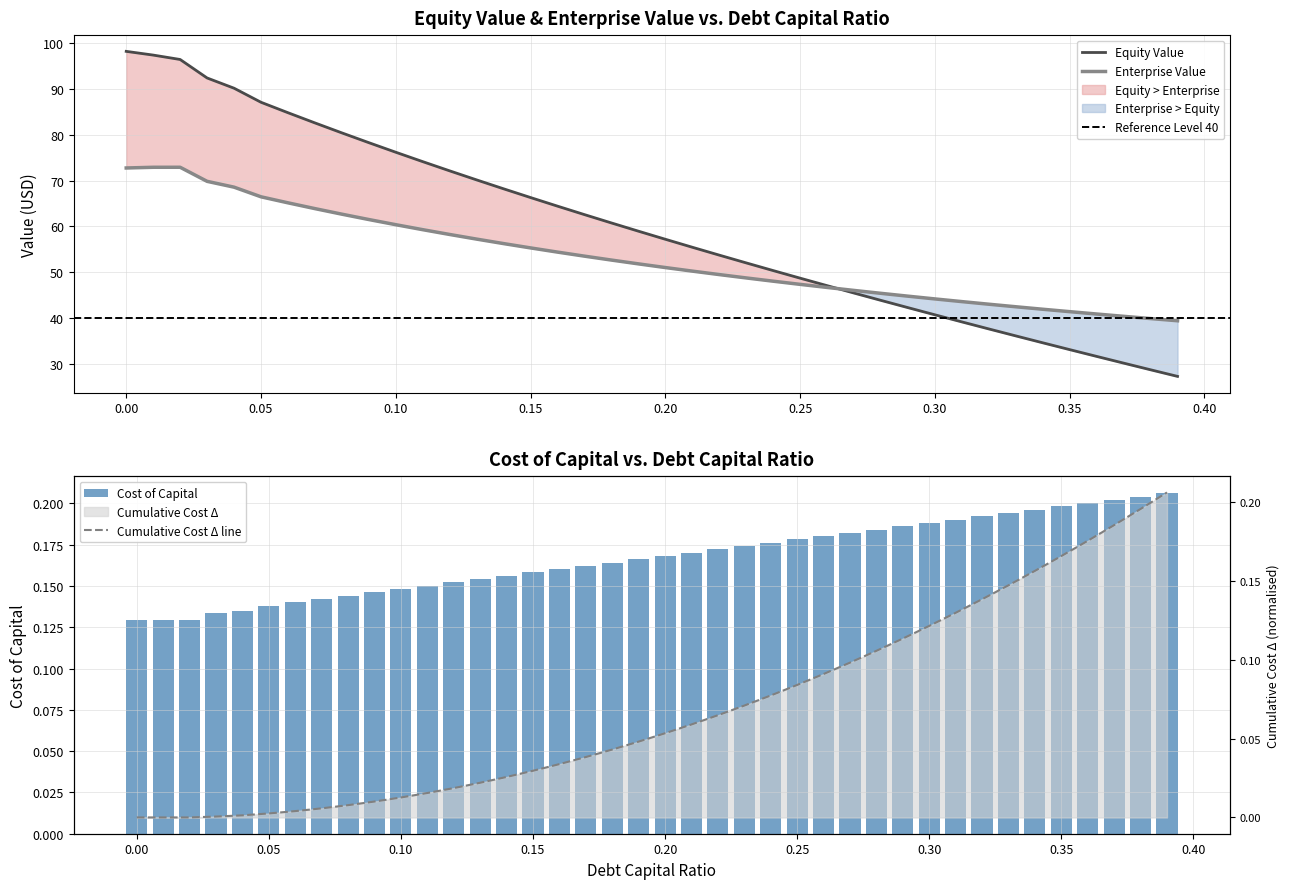

Reading left to right, list all the values displayed in this chart.

debt_capital: 0.0=0.1	0.01=0.1	0.02=0.1	0.03=0.1	0.04=0.1	0.05=0.1	0.06=0.1	0.07=0.1	0.08=0.1	0.09=0.1	0.1=0.1	0.11=0.2	0.12=0.2	0.13=0.2	0.14=0.2	0.15=0.2	0.16=0.2	0.17=0.2	0.18=0.2	0.19=0.2	0.2=0.2	0.21=0.2	0.22=0.2	0.23=0.2	0.24=0.2	0.25=0.2	0.26=0.2	0.27=0.2	0.28=0.2	0.29=0.2	0.3=0.2	0.31=0.2	0.32=0.2	0.33=0.2	0.34=0.2	0.35=0.2	0.36=0.2	0.37=0.2	0.38=0.2	0.39=0.2
equity_value: 0.0=98.1	0.01=97.3	0.02=96.4	0.03=92.3	0.04=90.1	0.05=87.0	0.06=84.8	0.07=82.6	0.08=80.4	0.09=78.2	0.1=76.2	0.11=74.1	0.12=72.1	0.13=70.1	0.14=68.2	0.15=66.3	0.16=64.4	0.17=62.6	0.18=60.8	0.19=59.0	0.2=57.2	0.21=55.5	0.22=53.8	0.23=52.1	0.24=50.4	0.25=48.7	0.26=47.1	0.27=45.5	0.28=43.9	0.29=42.3	0.3=40.8	0.31=39.2	0.32=37.7	0.33=36.2	0.34=34.7	0.35=33.2	0.36=31.7	0.37=30.2	0.38=28.8	0.39=27.3
enterprise_value: 0.0=72.7	0.01=72.9	0.02=72.9	0.03=69.8	0.04=68.6	0.05=66.5	0.06=65.1	0.07=63.9	0.08=62.7	0.09=61.5	0.1=60.4	0.11=59.3	0.12=58.3	0.13=57.2	0.14=56.3	0.15=55.3	0.16=54.4	0.17=53.5	0.18=52.7	0.19=51.9	0.2=51.0	0.21=50.3	0.22=49.5	0.23=48.8	0.24=48.1	0.25=47.4	0.26=46.7	0.27=46.1	0.28=45.4	0.29=44.8	0.3=44.2	0.31=43.6	0.32=43.1	0.33=42.5	0.34=42.0	0.35=41.4	0.36=40.9	0.37=40.4	0.38=39.9	0.39=39.5